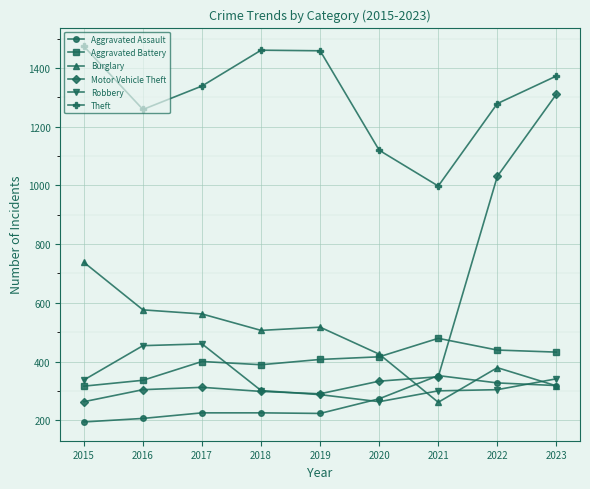

How many data points in Aggravated Battery are less than 407?

4